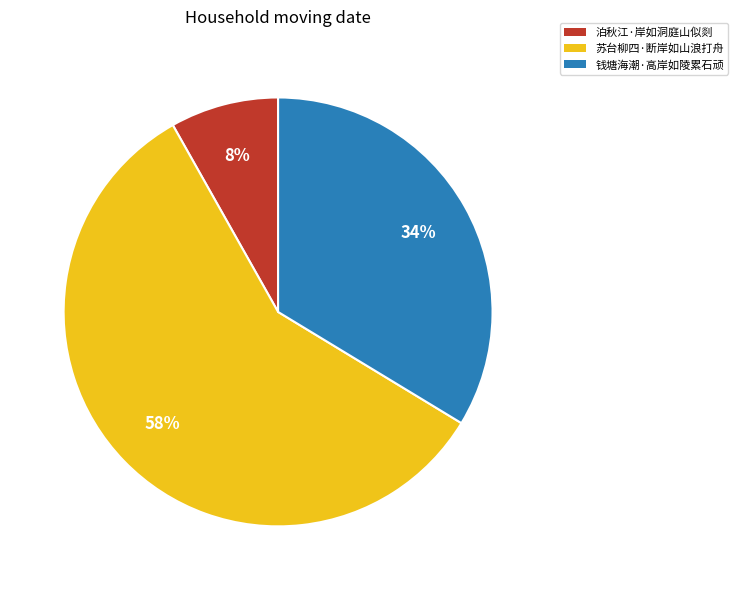

The 苏台柳四·断岸如山浪打舟 slice represents 58% of the pie. True or false?

True